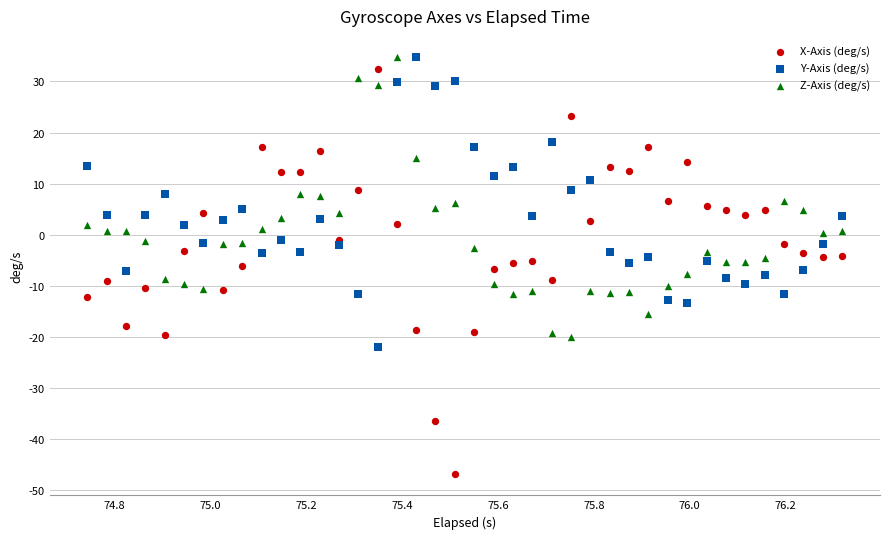

What are all the series names shown in the legend?

X-Axis (deg/s), Y-Axis (deg/s), Z-Axis (deg/s)